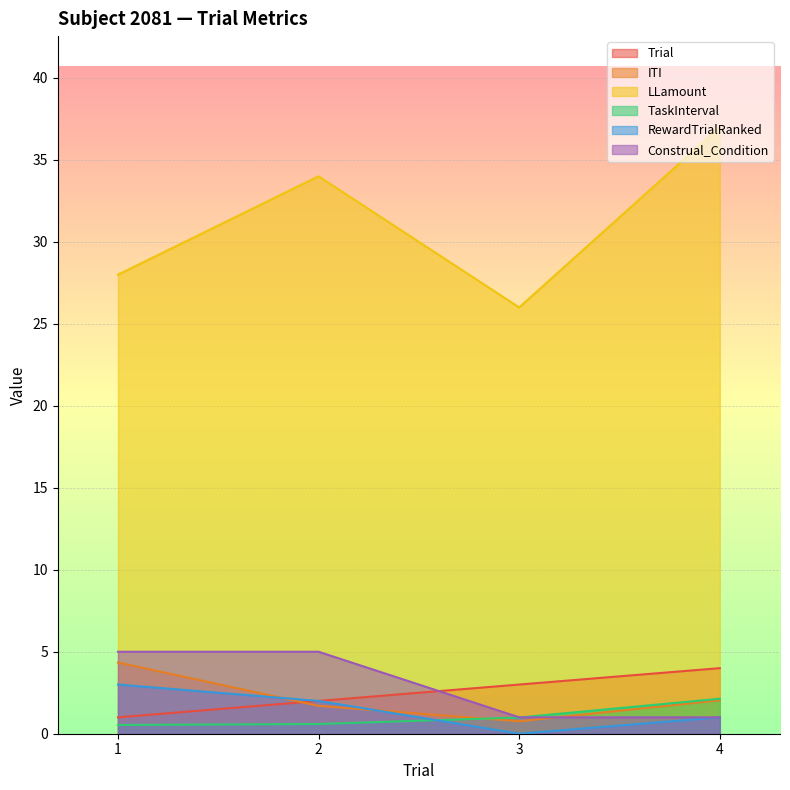

Reading left to right, what are all the values shown in this chart?

Trial: 1=1.0	2=2.0	3=3.0	4=4.0
ITI: 1=4.3	2=1.7	3=0.8	4=2.0
LLamount: 1=28.0	2=34.0	3=26.0	4=37.0
TaskInterval: 1=0.5	2=0.6	3=1.0	4=2.1
RewardTrialRanked: 1=3.0	2=2.0	3=0.0	4=1.0
Construal_Condition: 1=5.0	2=5.0	3=1.0	4=1.0